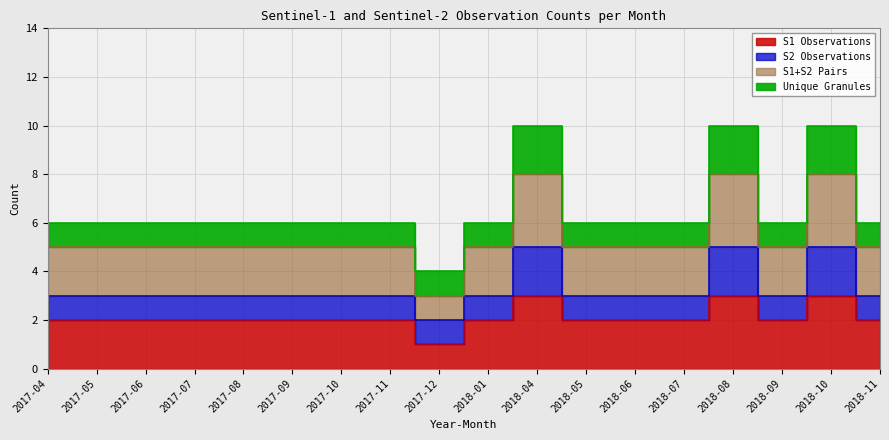

What is the label of the 13th point from the left?

2018-06